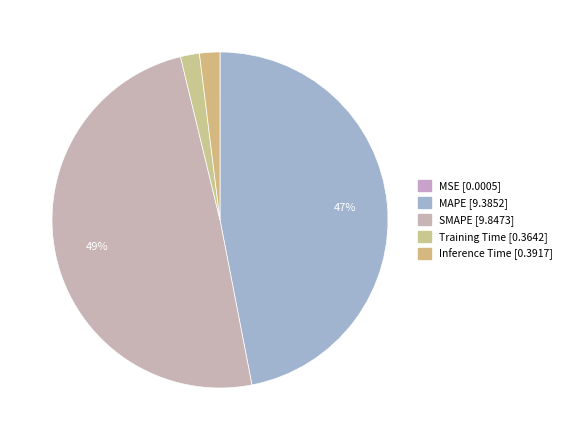

What is the largest slice in the pie chart?

SMAPE